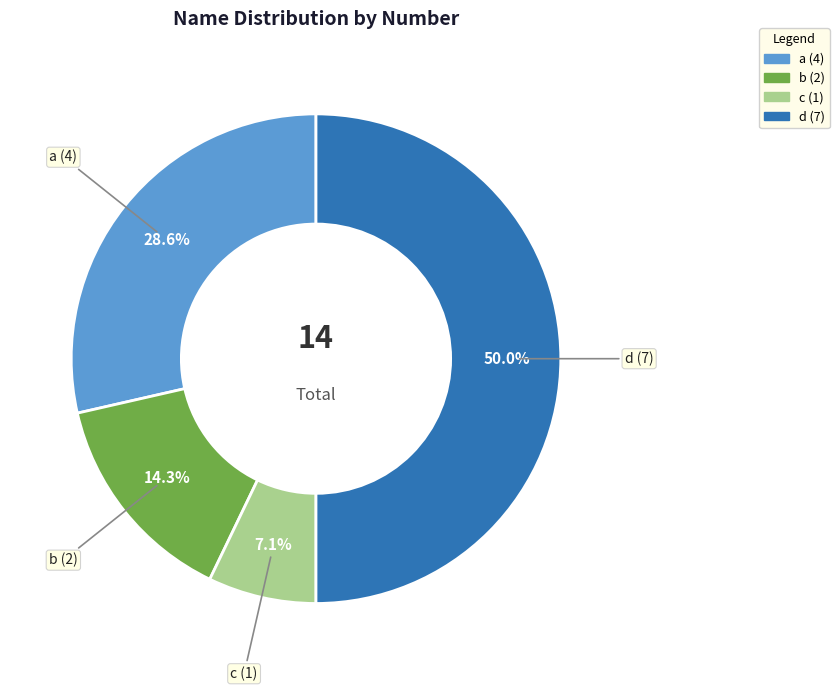

Is c the majority of the pie?

No